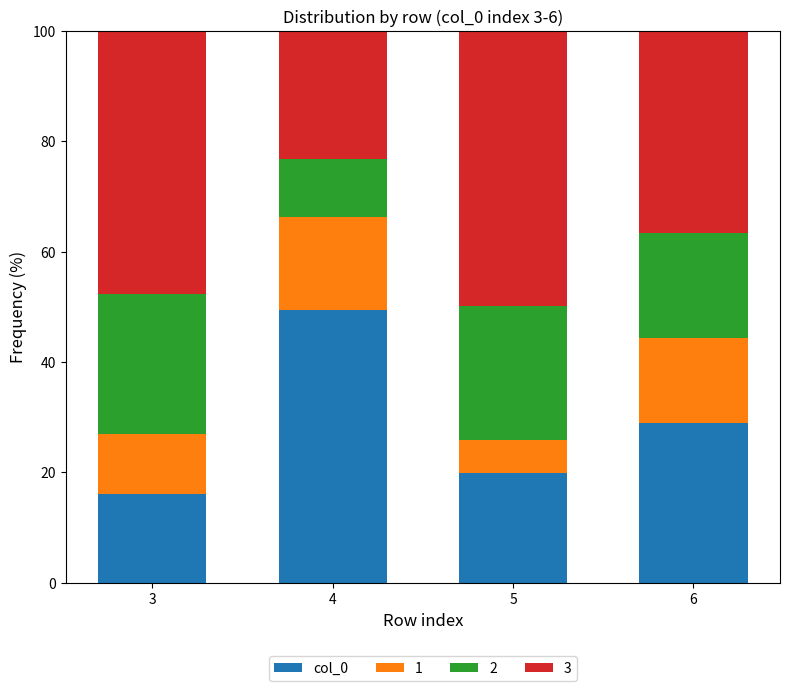

What is the maximum value for col_0?

49.5